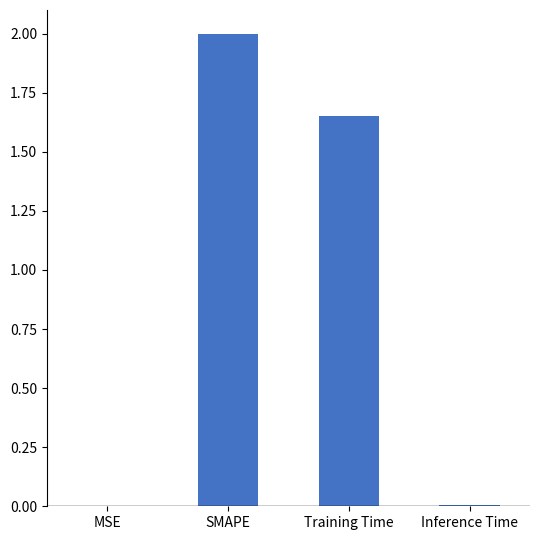

What is the sum of the values at SMAPE and Training Time?

3.7